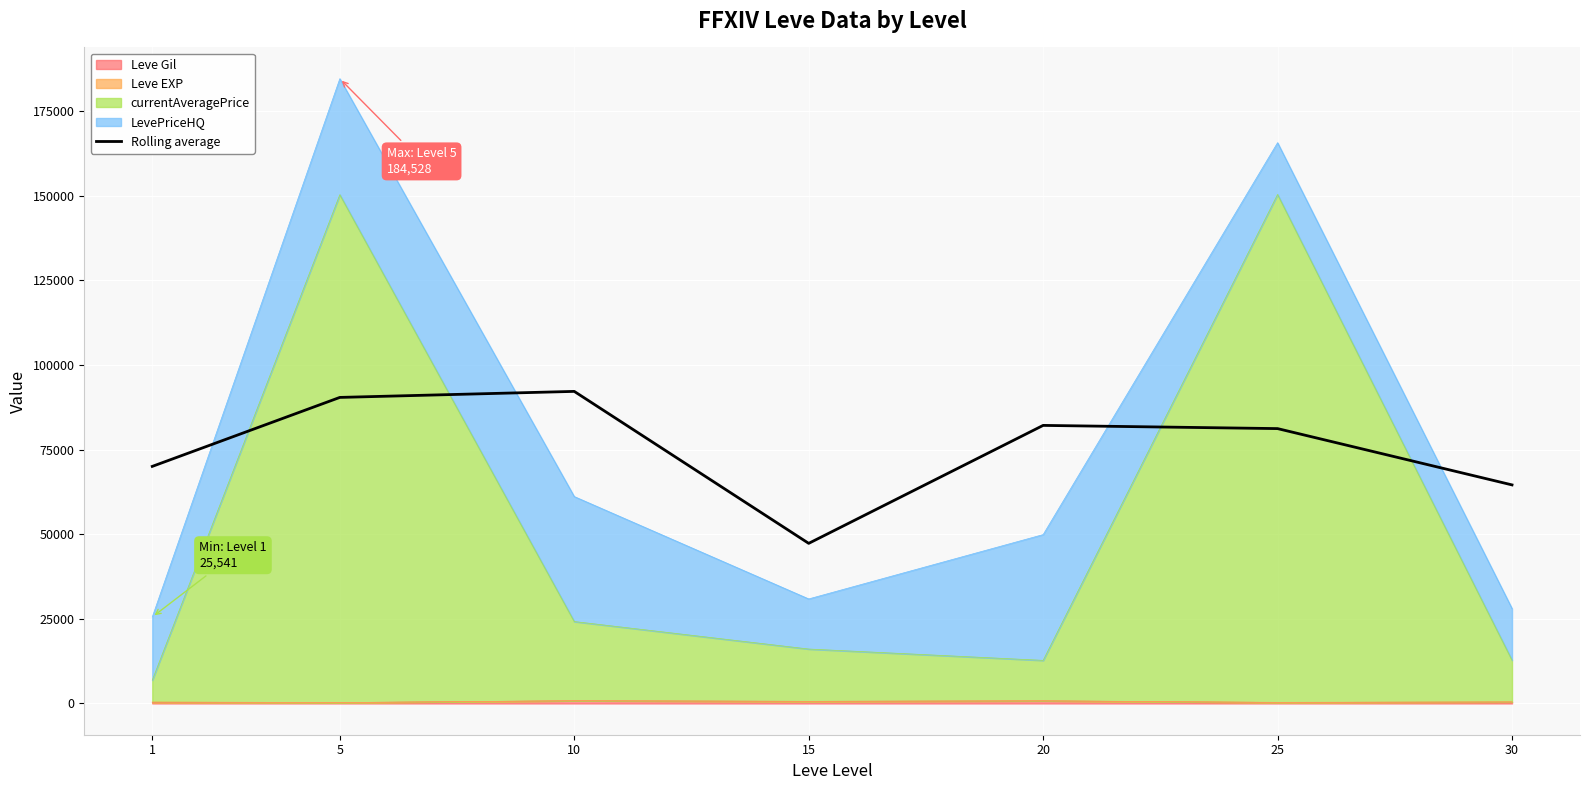

Reading left to right, transcribe all the data shown in this chart.

1=70023.0	5=90394.1	10=92173.6	15=47290.8	20=82128.6	25=81183.5	30=64556.9